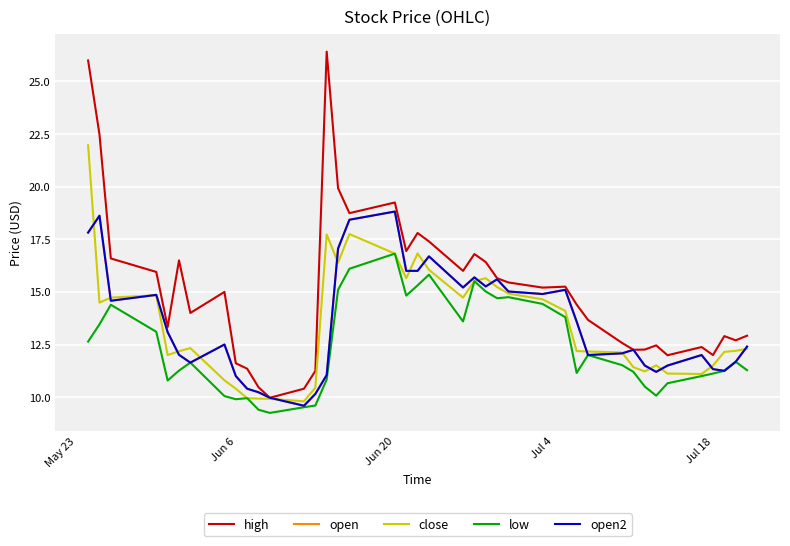

How many lines are shown in the chart?

5